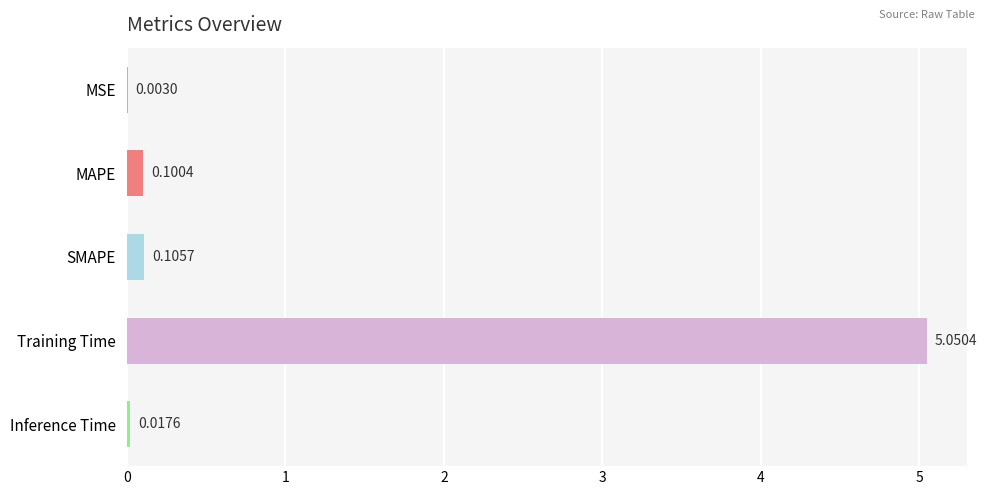

What is the sum of all values?

5.3